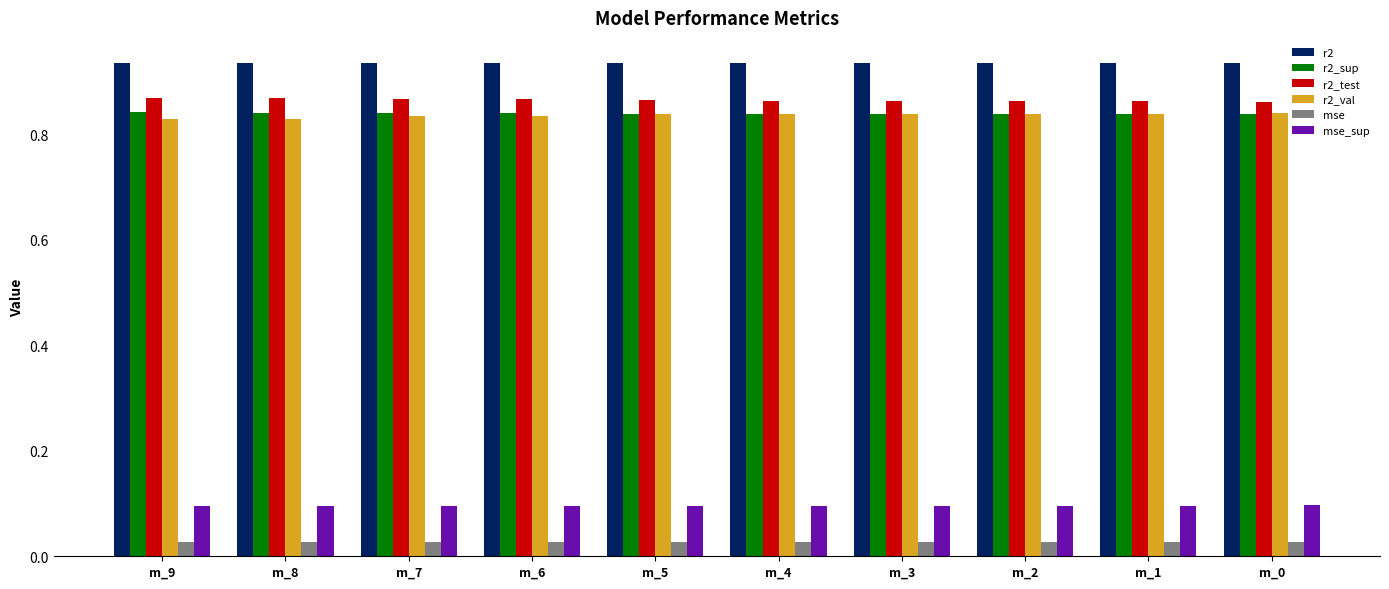

How many bars are there in each group?

6